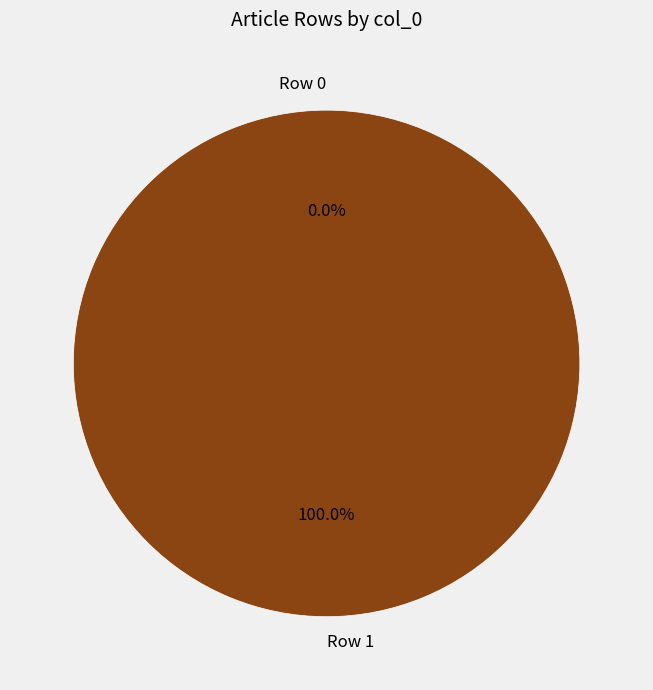

What is the total percentage of Row 0 and Row 1?

100.0%